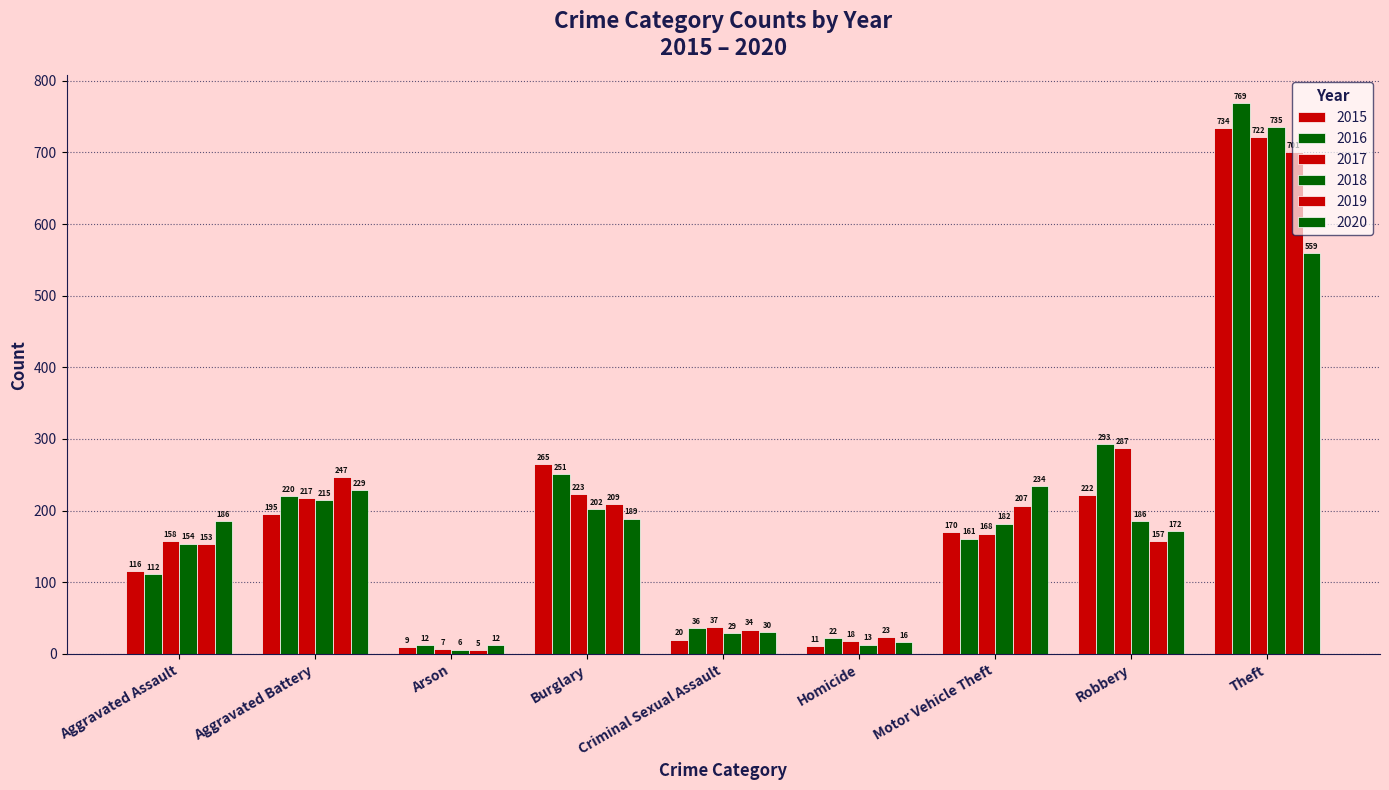

What is the average value of the 2017 series?

204